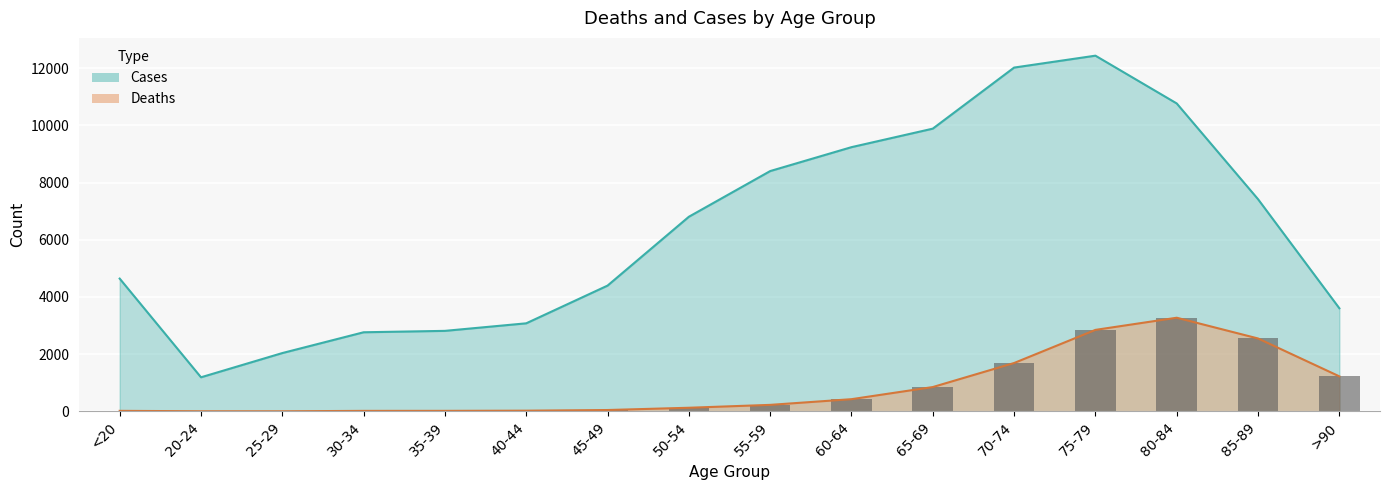

Where is Cases nearest to the value 6812?

50-54